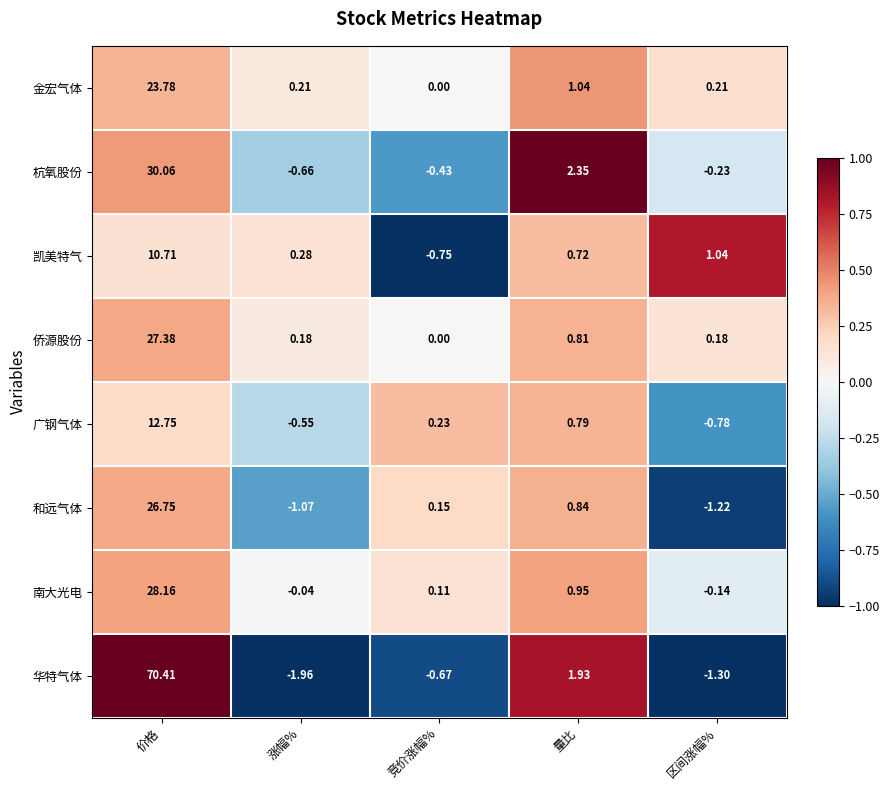

At which category does the chart reach its peak across all series?

价格